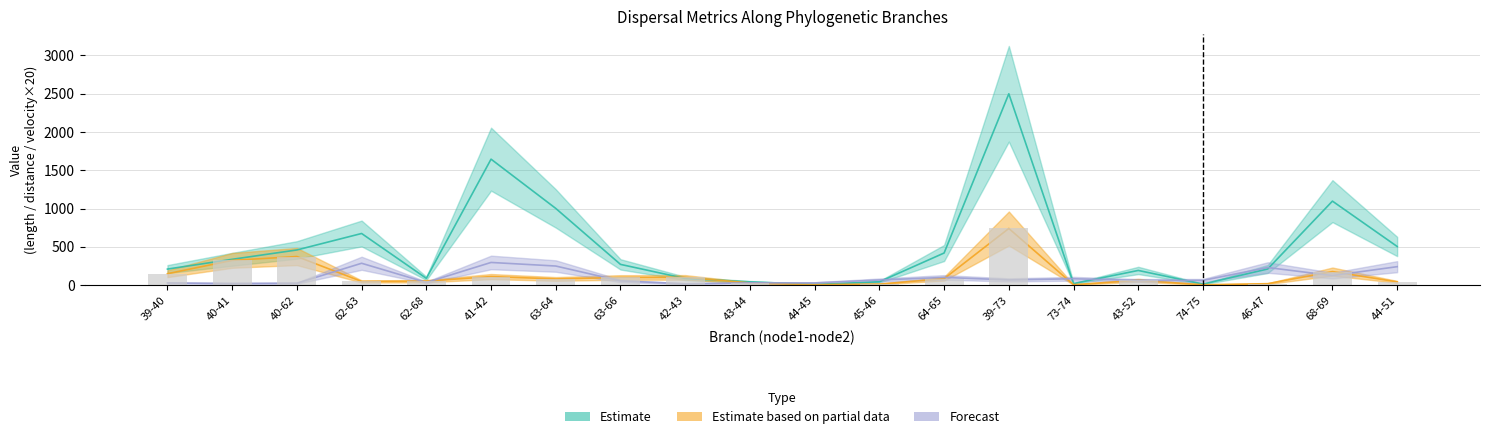

What is the spread (max minus min) of values at 64-65?

335.2